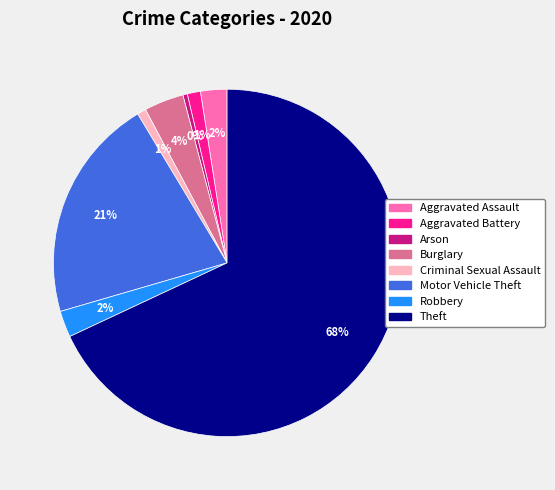

To the nearest percent, what portion does Aggravated Battery represent?

1%